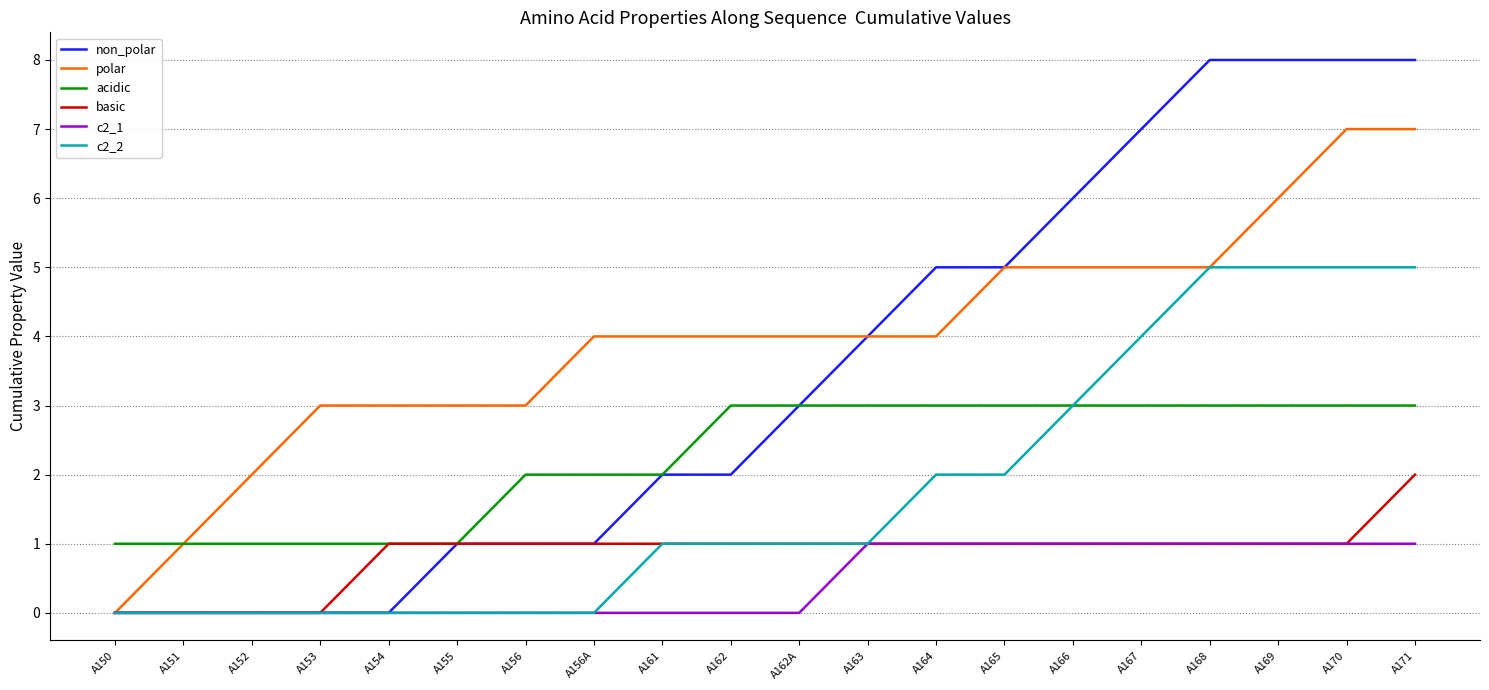

What is the sum of all acidic values?

45